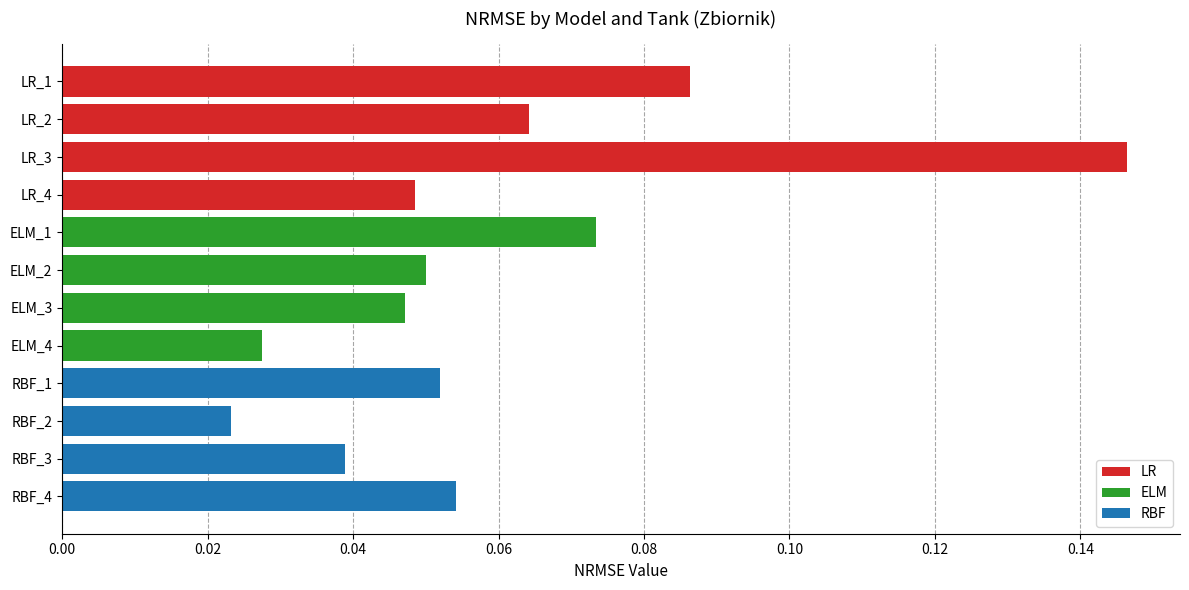

How many distinct data groups are displayed?

1